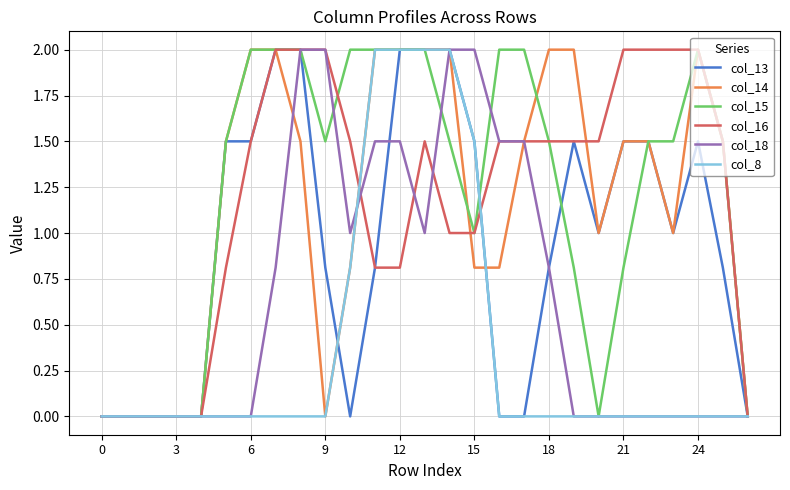

What is the maximum value shown in the chart?

2.0